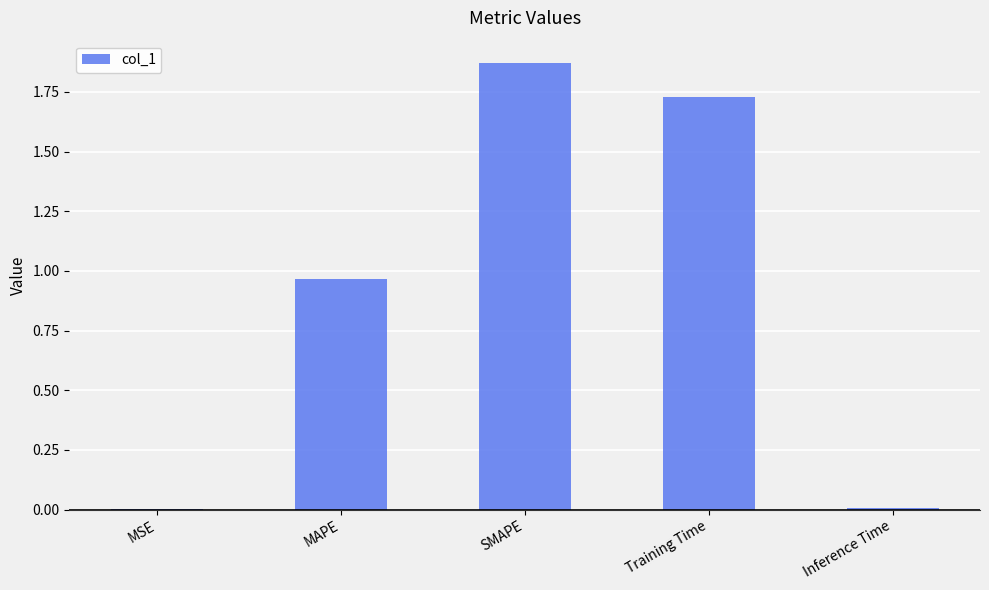

The value at SMAPE is 2.4. True or false?

False